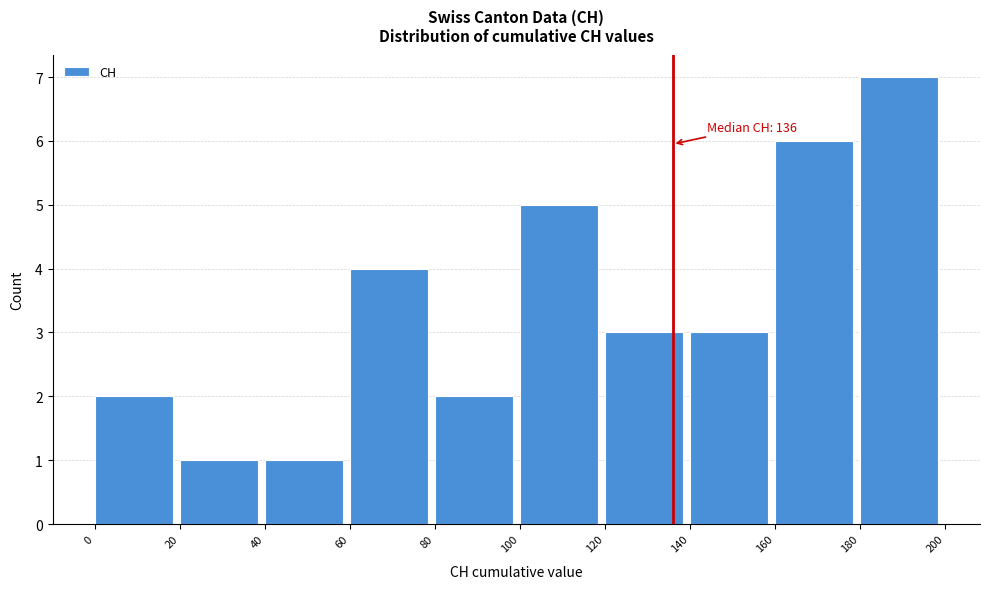

Which range on the x-axis has the tallest bar?

180 to 200